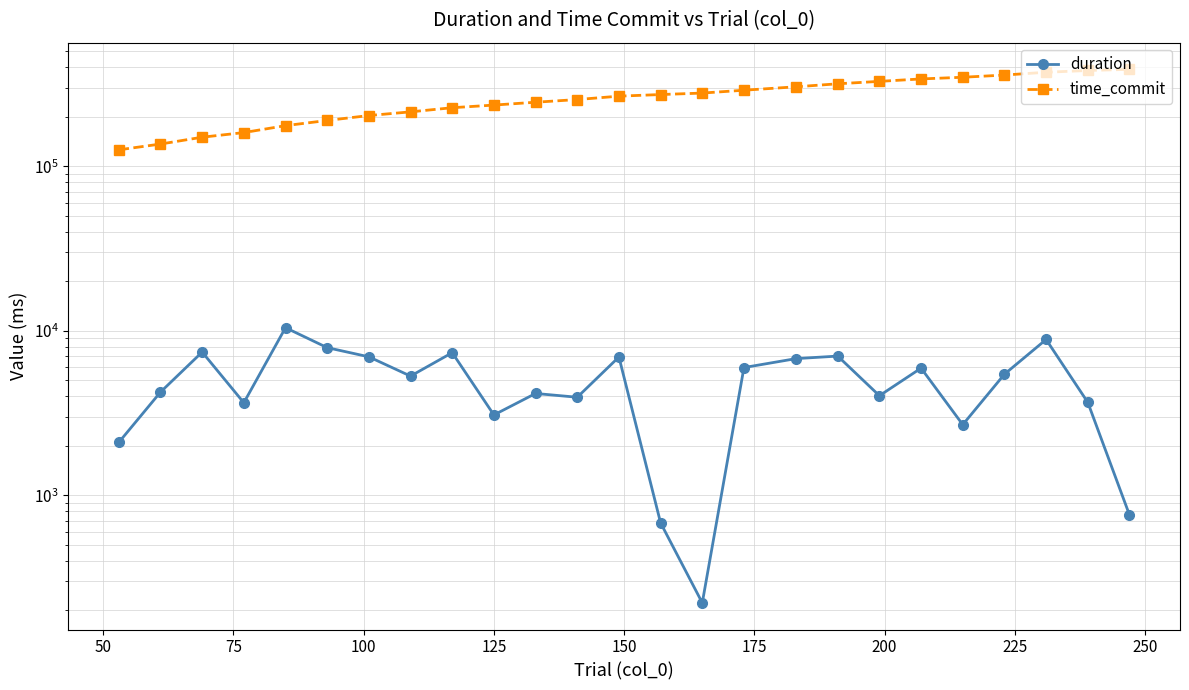

Is this an area chart (filled region under the line)?

No